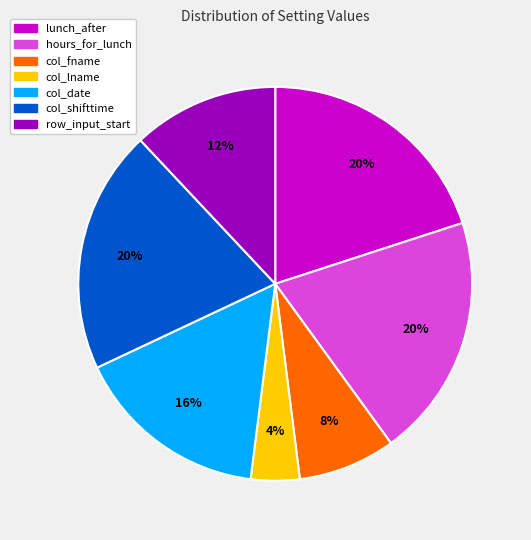

Which category has the smallest portion of the pie?

col_lname